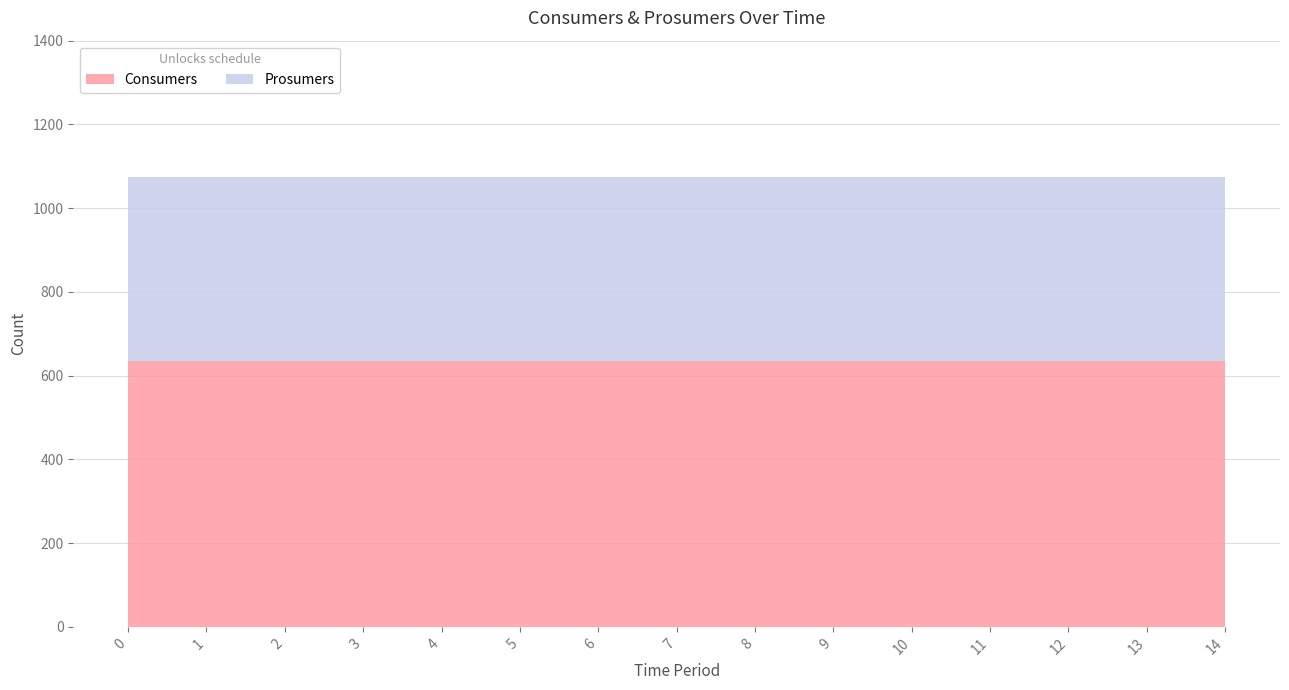

Reading left to right, list all the values displayed in this chart.

Consumers: 0=635	1=635	2=635	3=635	4=635	5=635	6=635	7=635	8=635	9=635	10=635	11=635	12=635	13=635	14=635
Prosumers: 0=440	1=440	2=440	3=440	4=440	5=440	6=440	7=440	8=440	9=440	10=440	11=440	12=440	13=440	14=440